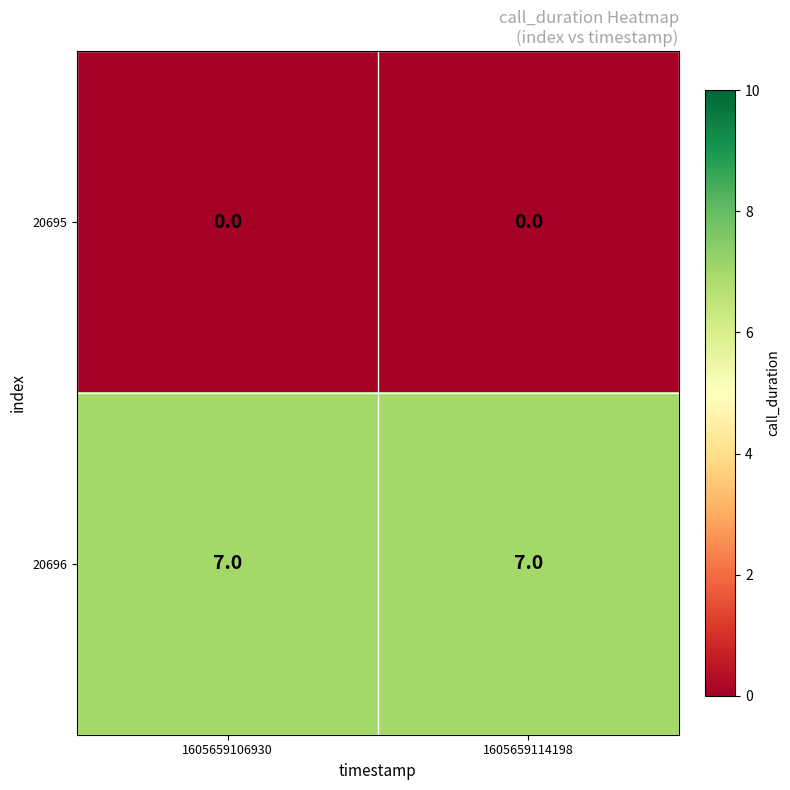

List the series in order of their overall mean, lowest first.

20695, 20696